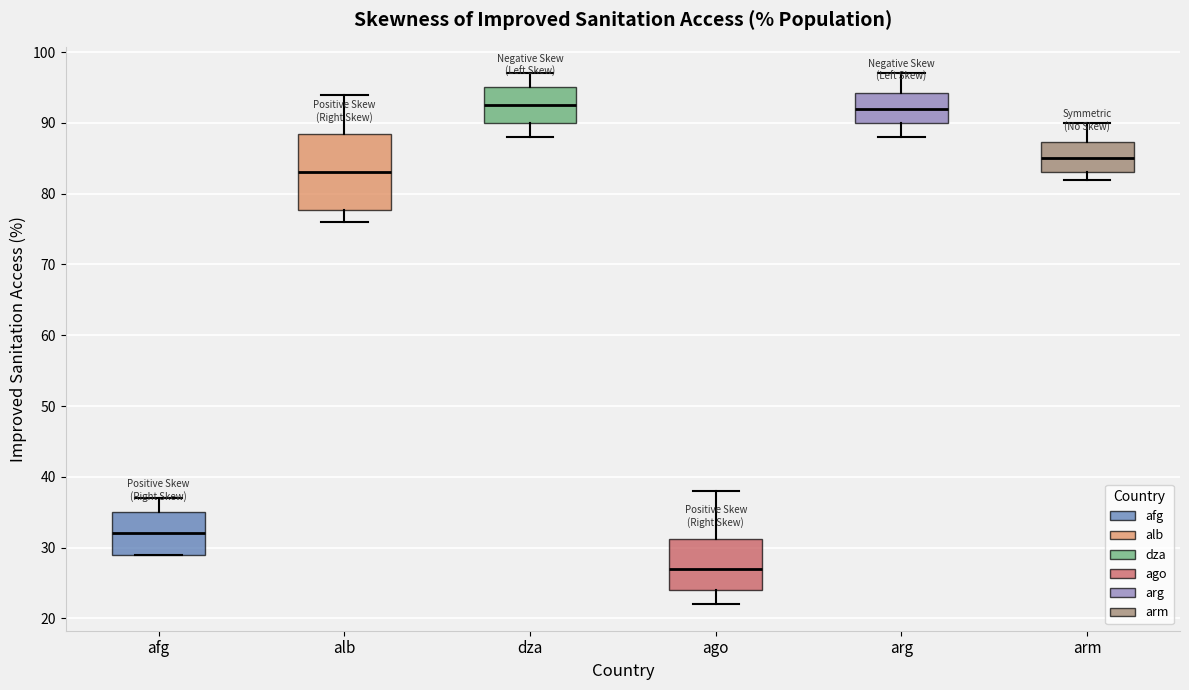

Where does the upper whisker of the box for afg end on the y-axis? The values are not printed on the chart, so give them approximately, as read against the axis.

37